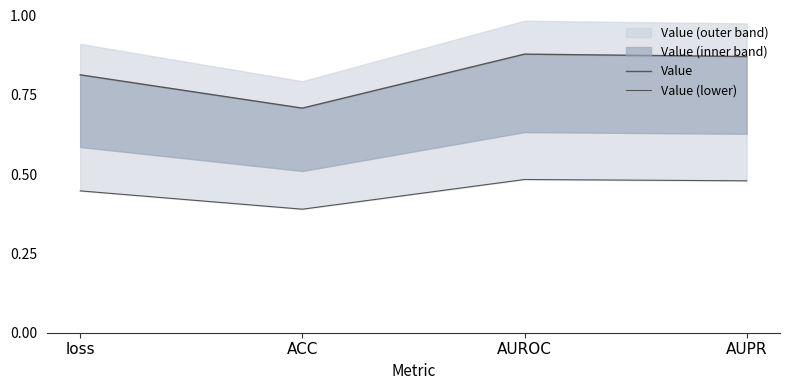

What is the sum of all Value (lower) values?

1.8